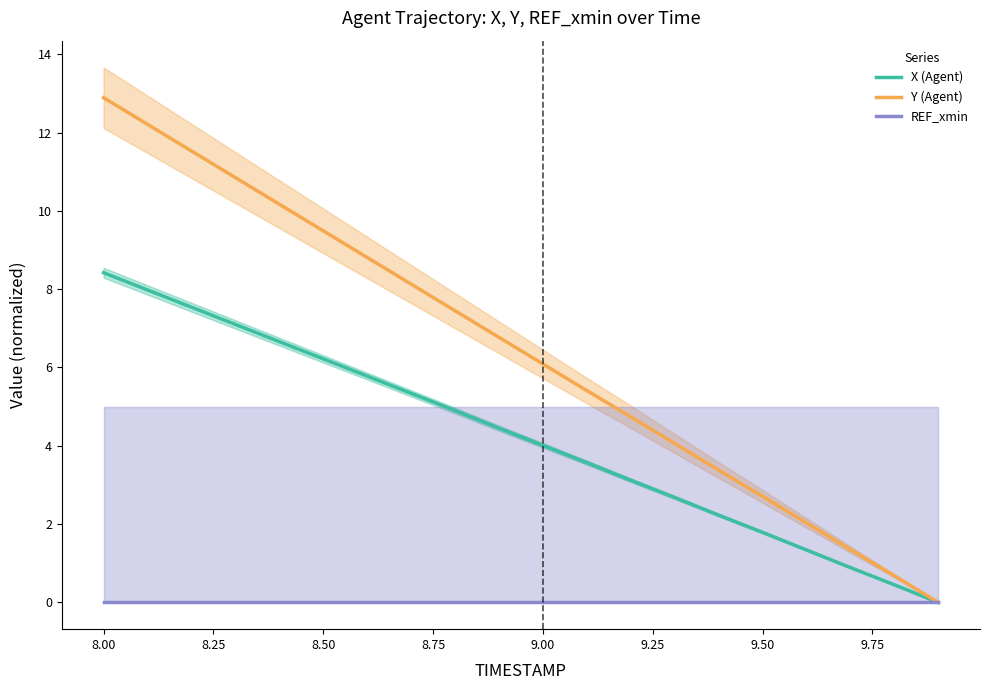

Which series has the widest spread of values?

Y (Agent)